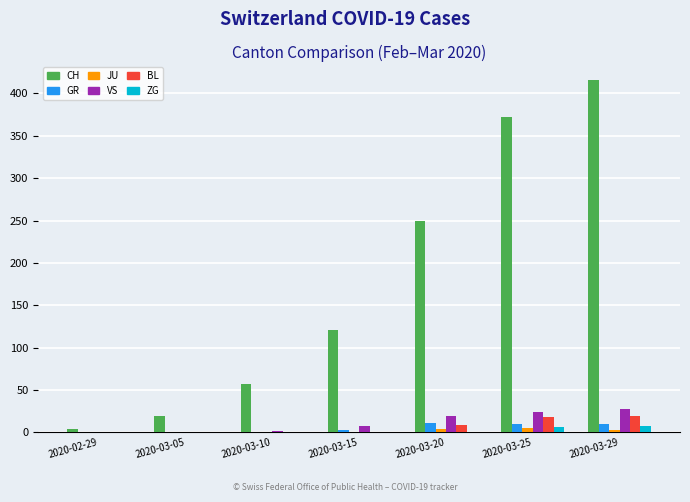

The value of VS at 2020-03-29 is 42. True or false?

False